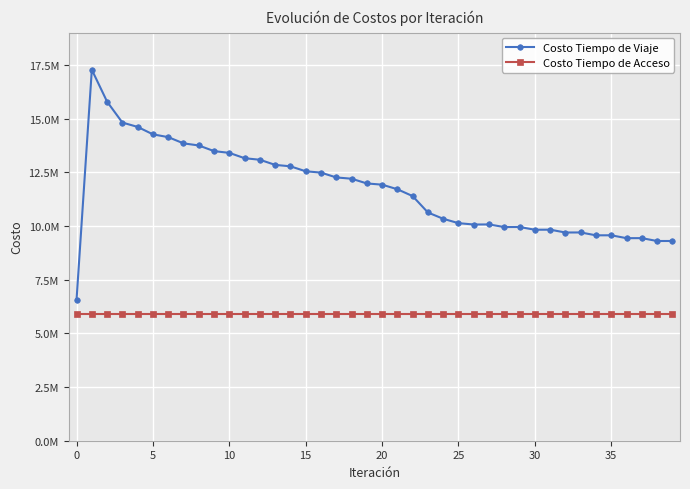

List the series in order of their overall mean, highest first.

Costo Tiempo de Viaje, Costo Tiempo de Acceso